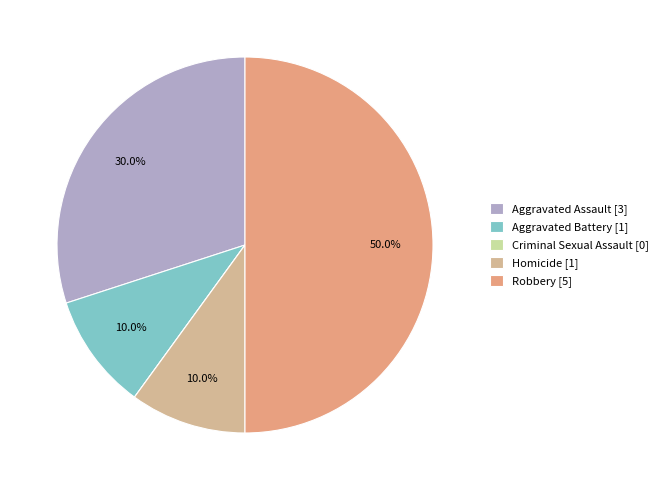

Does Aggravated Assault account for over 50% of the chart?

No